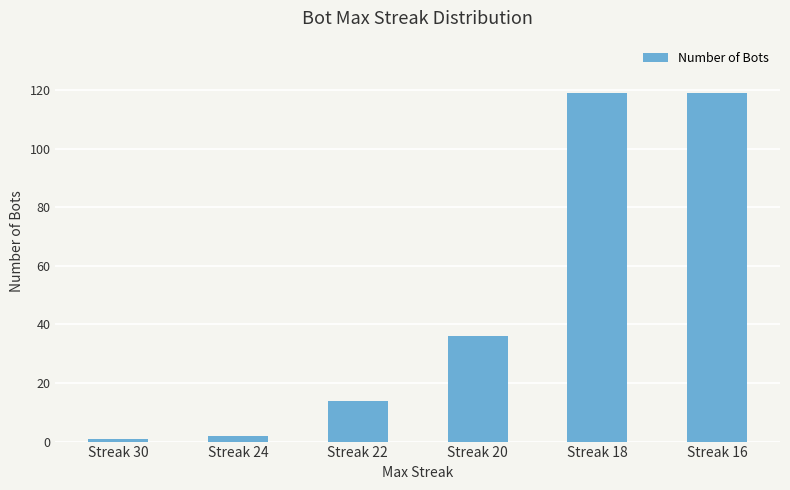

What is the maximum value shown in the chart?

119